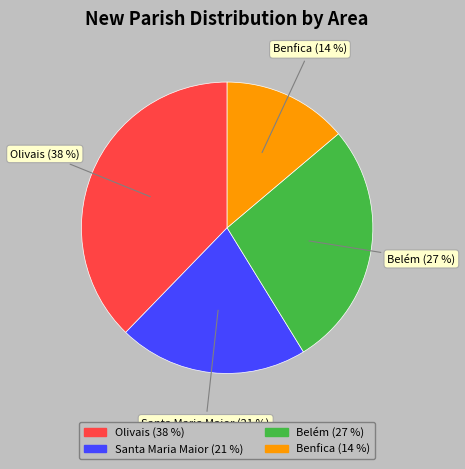

Is there a majority slice in this chart?

No